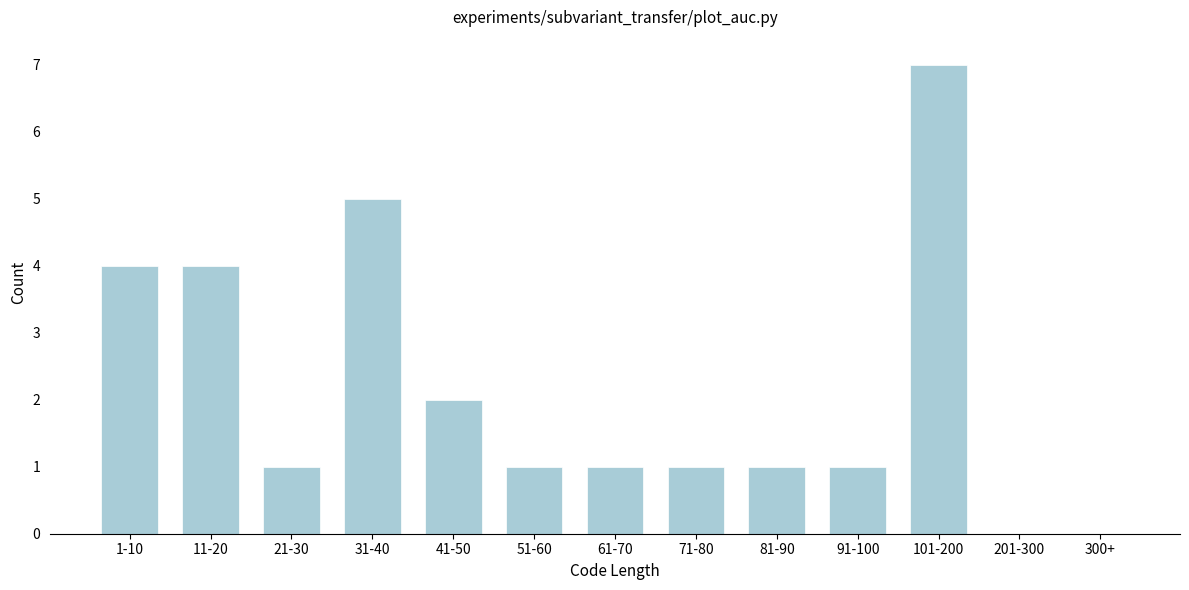

Reading left to right, list all the values displayed in this chart.

1-10=4	11-20=4	21-30=1	31-40=5	41-50=2	51-60=1	61-70=1	71-80=1	81-90=1	91-100=1	101-200=7	201-300=0	300+=0